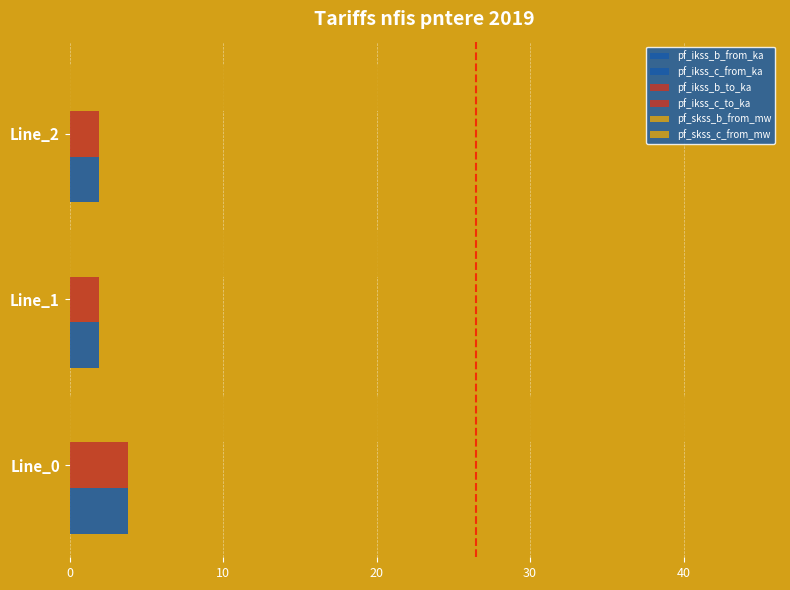

Reading left to right, what are all the values shown in this chart?

pf_ikss_b_from_ka: 3.8	1.9	1.9
pf_ikss_c_from_ka: 3.8	1.9	1.9
pf_ikss_b_to_ka: 3.8	1.9	1.9
pf_ikss_c_to_ka: 3.8	1.9	1.9
pf_skss_b_from_mw: 44.1	22.0	22.0
pf_skss_c_from_mw: 44.1	22.0	22.0